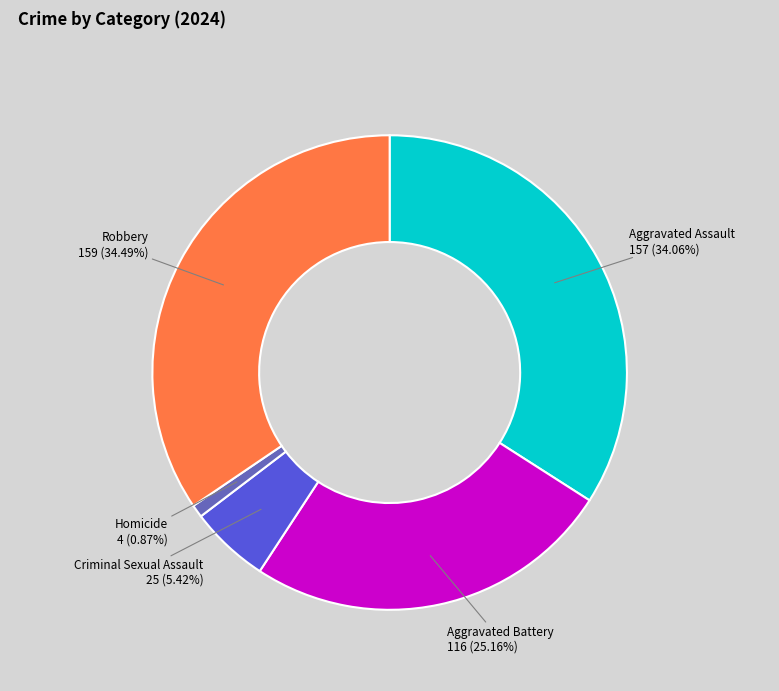

How many slices are in this pie chart?

5